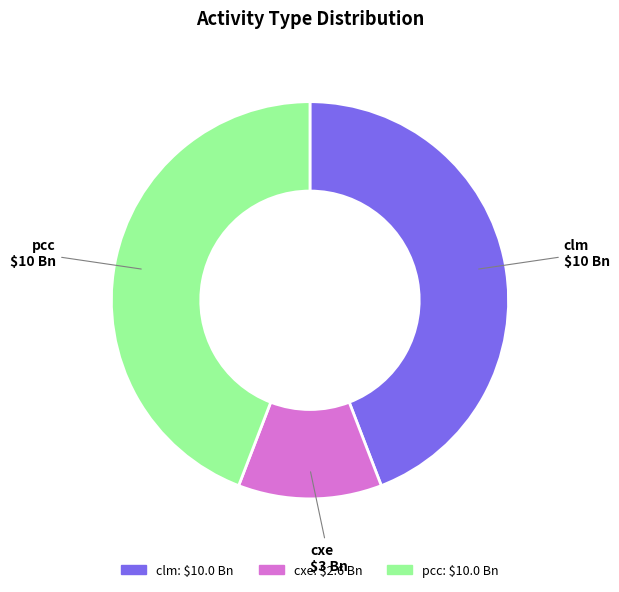

The pcc slice represents 54% of the pie. True or false?

False